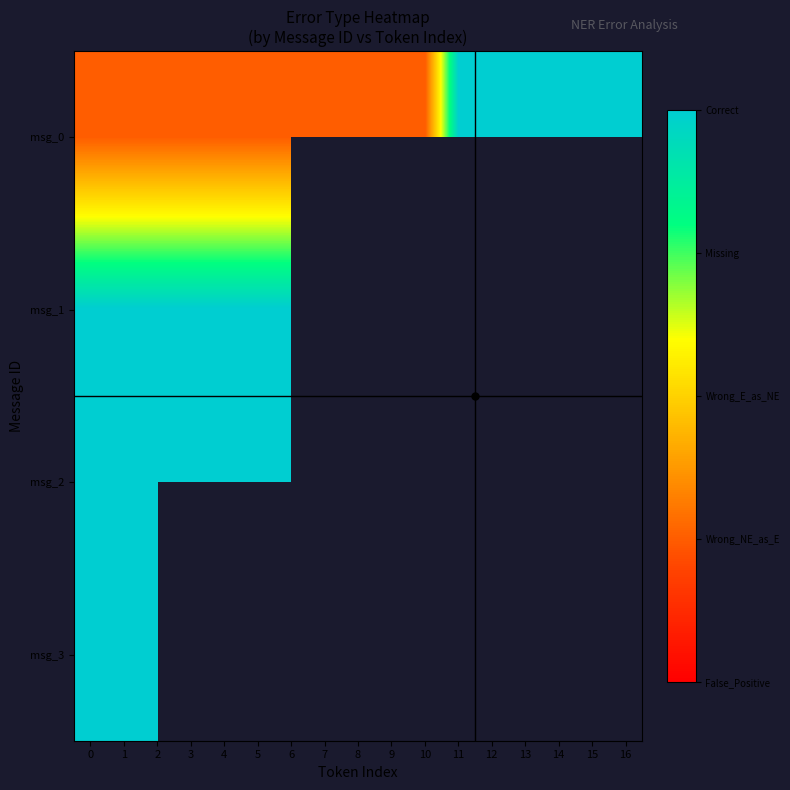

Which series has the largest total across all categories?

msg_0